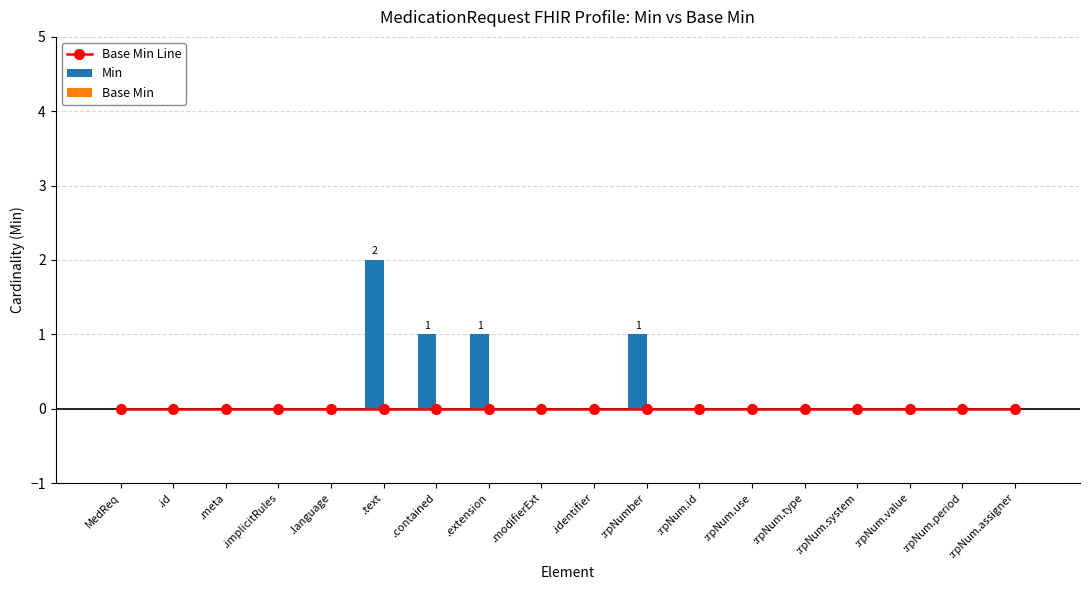

At which category is the sum across all series the highest?

.text